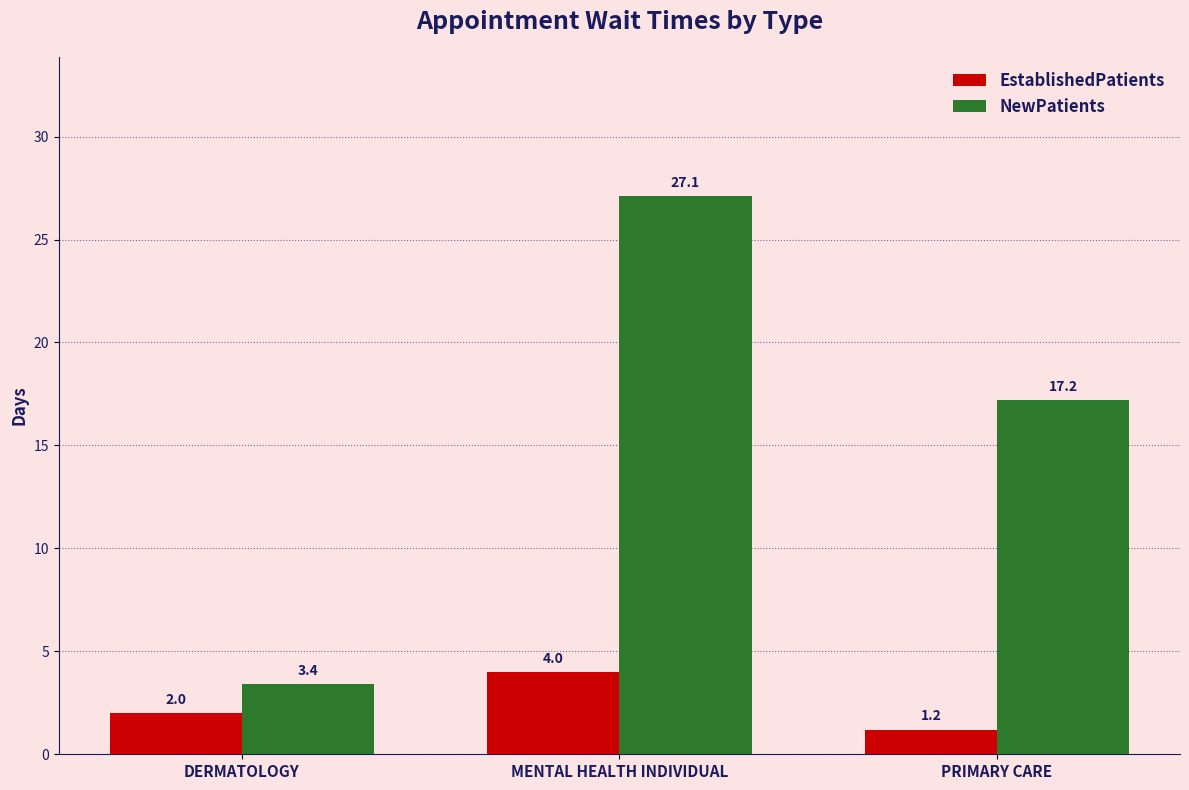

What is the value of the NewPatients bar at the 2nd from the left?

27.1